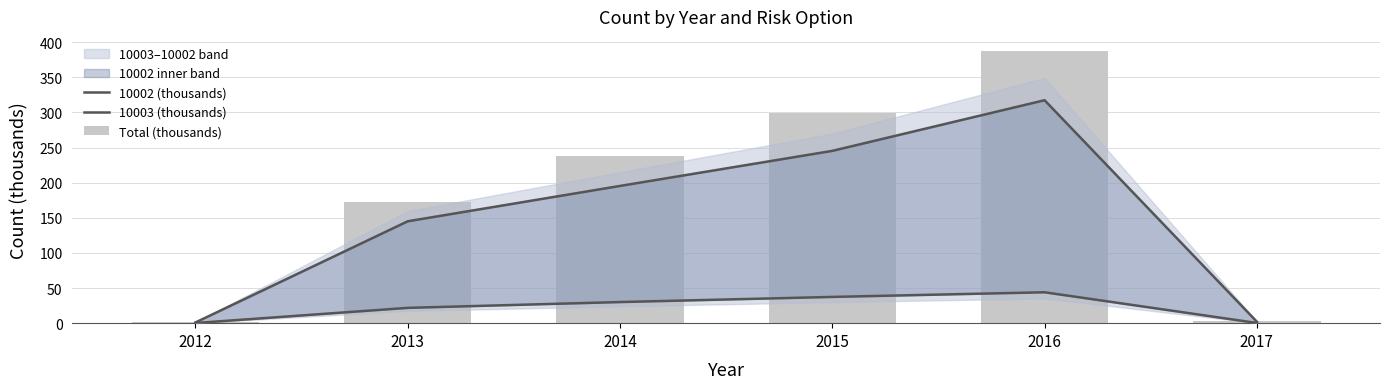

Which label corresponds to the largest value in the chart?

2016